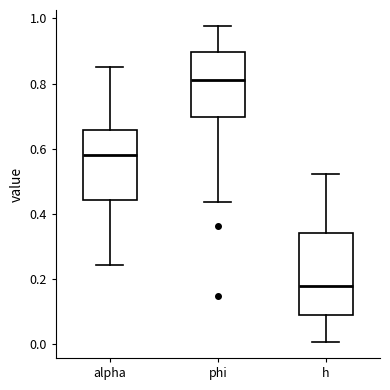

Reading left to right, transcribe this box plot: for each box, give where its median line is, the range the box spans, and where its two whiskers end, as read against the y-axis. The values are not printed on the chart, so give them approximately, as read against the axis.

alpha: median 0.58, box 0.44 to 0.66, whiskers 0.24 to 0.86
phi: median 0.82, box 0.70 to 0.90, whiskers 0.44 to 0.98
h: median 0.18, box 0.10 to 0.34, whiskers 0.00 to 0.52